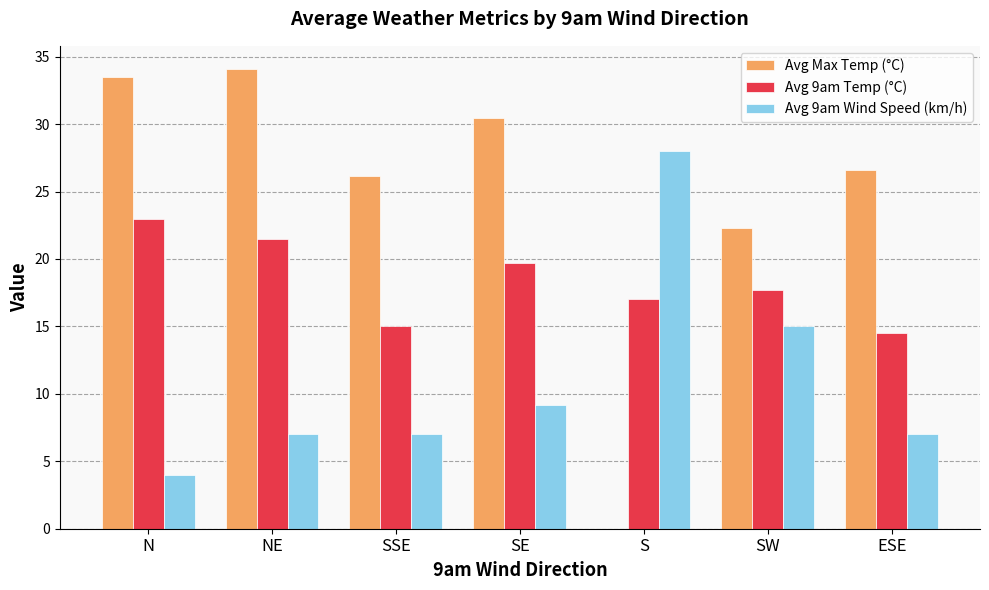

At which label is Avg 9am Temp (°C) closest to 18?

SW